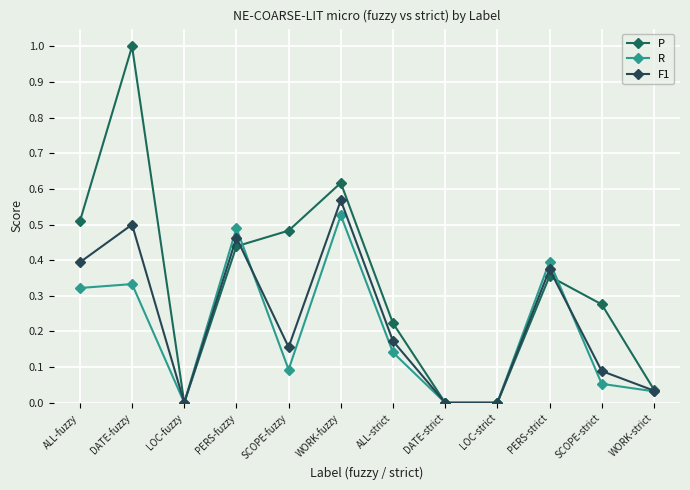

The F1 series shows 0.6 at WORK-fuzzy. True or false?

True